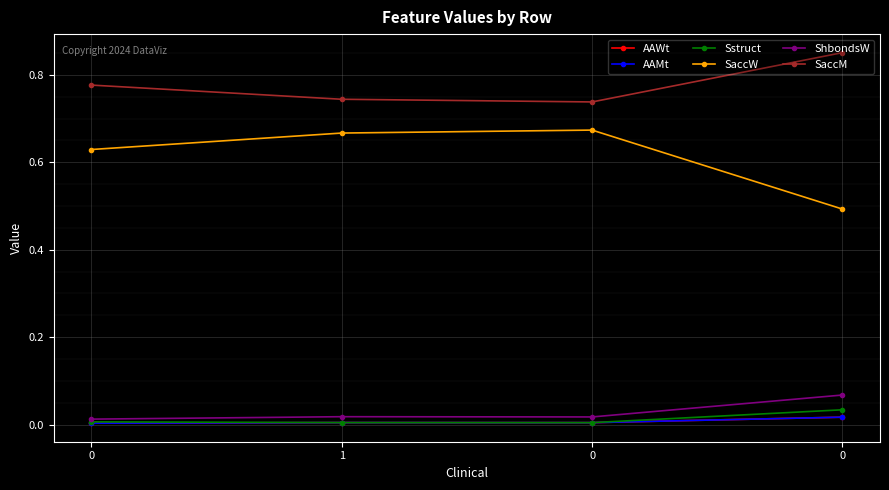

What are all the series names shown in the legend?

AAWt, AAMt, Sstruct, SaccW, ShbondsW, SaccM